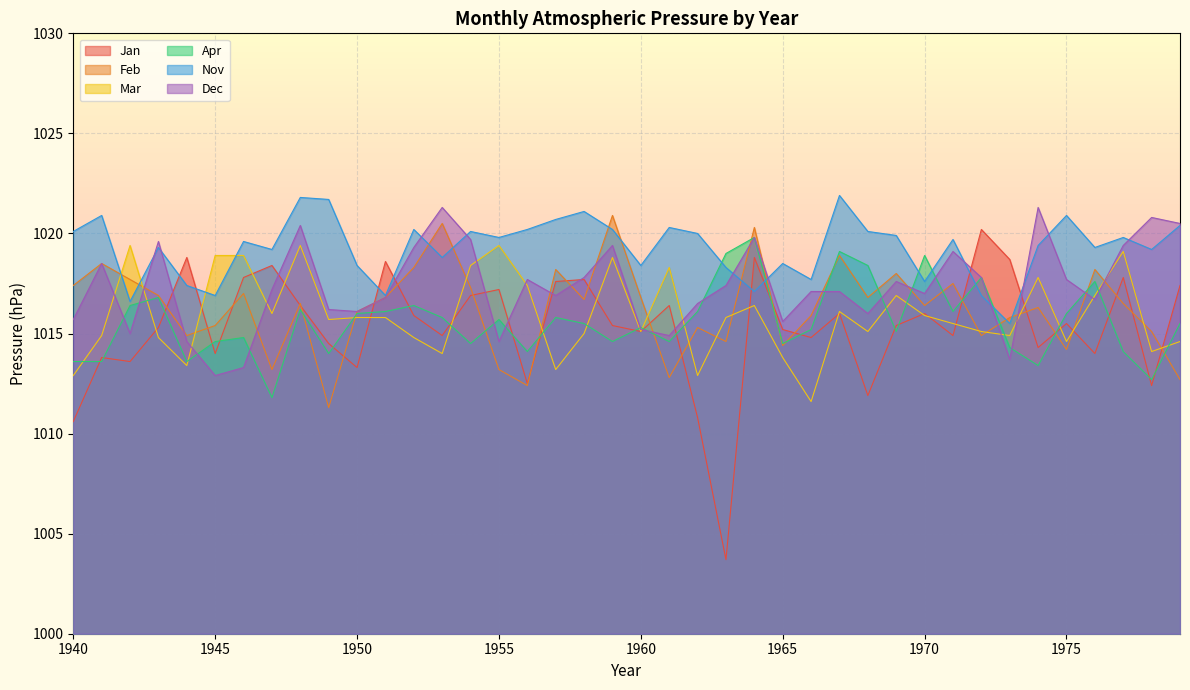

After their last crossing, which series has the higher values: Nov or Jan?

Nov